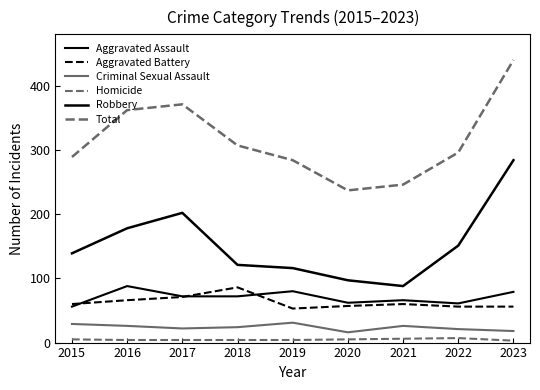

Which series changed the most between 2016 and 2017?

Robbery